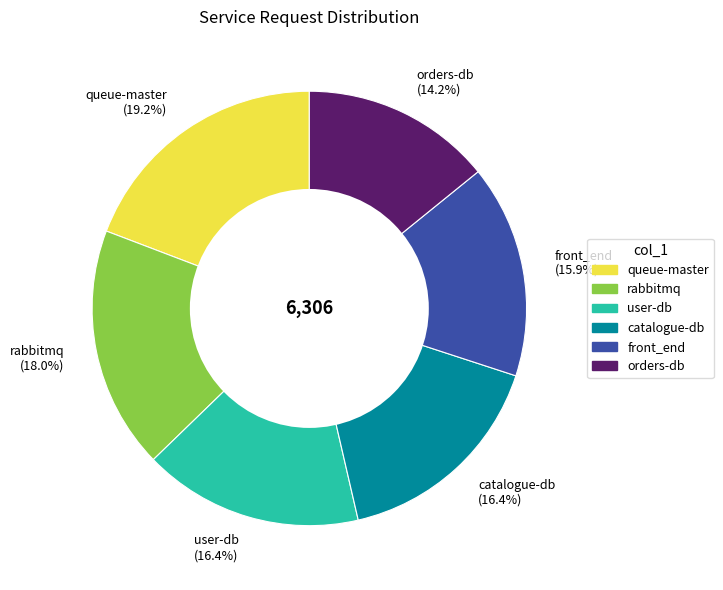

What percentage is NOT represented by front_end?

84.1%